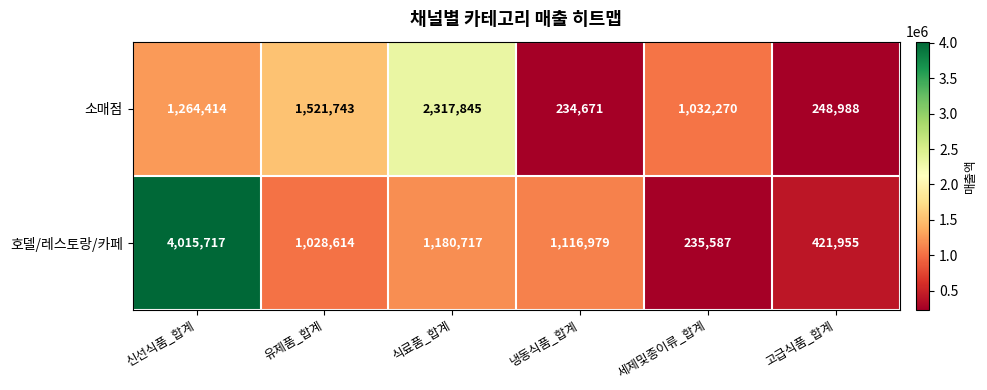

What is the smallest value displayed?

234671